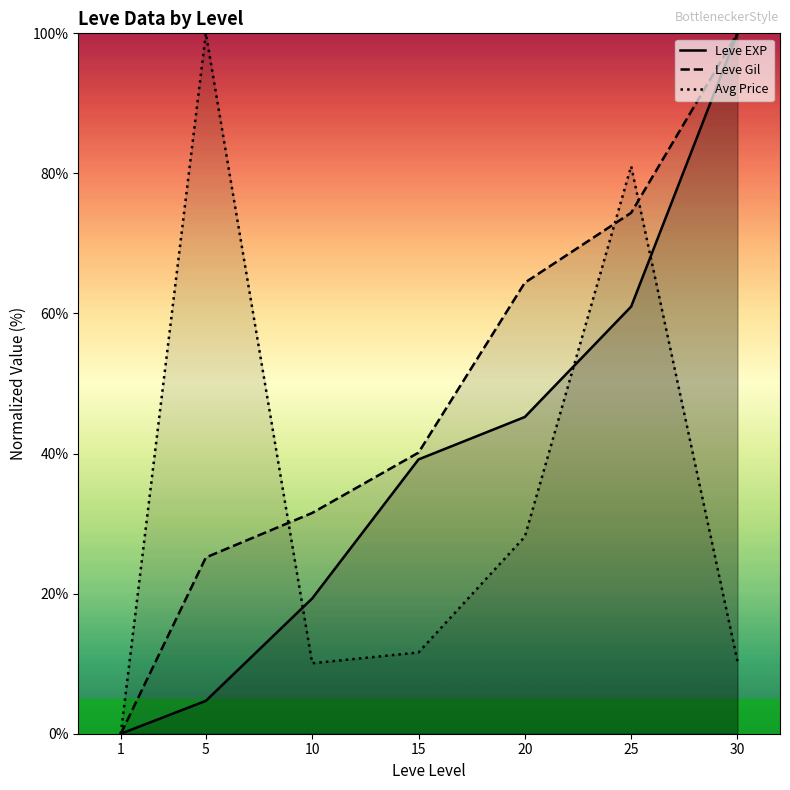

Which series has the largest total across all categories?

Leve Gil